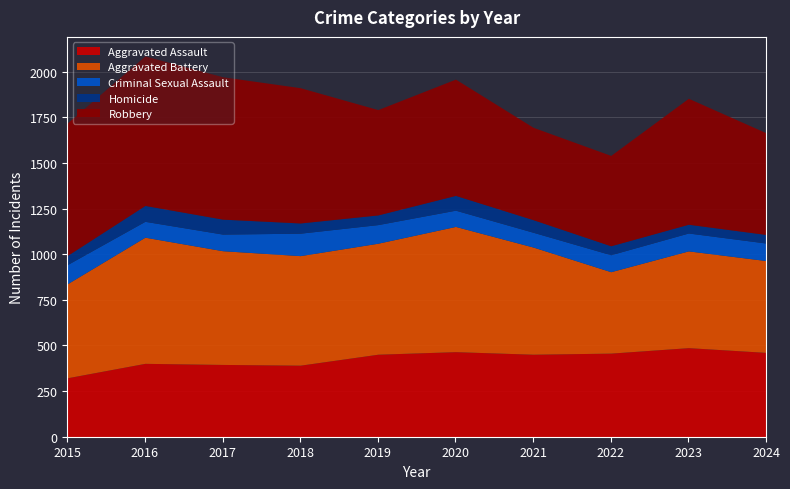

Reading left to right, list all the values displayed in this chart.

Aggravated Assault: 2015=323	2016=402	2017=396	2018=392	2019=452	2020=466	2021=452	2022=458	2023=488	2024=462
Aggravated Battery: 2015=515	2016=691	2017=623	2018=600	2019=608	2020=686	2021=587	2022=446	2023=530	2024=503
Criminal Sexual Assault: 2015=105	2016=87	2017=91	2018=123	2019=102	2020=89	2021=81	2022=93	2023=98	2024=96
Homicide: 2015=50	2016=87	2017=82	2018=56	2019=53	2020=81	2021=69	2022=49	2023=48	2024=47
Robbery: 2015=726	2016=819	2017=780	2018=741	2019=577	2020=637	2021=506	2022=495	2023=690	2024=557